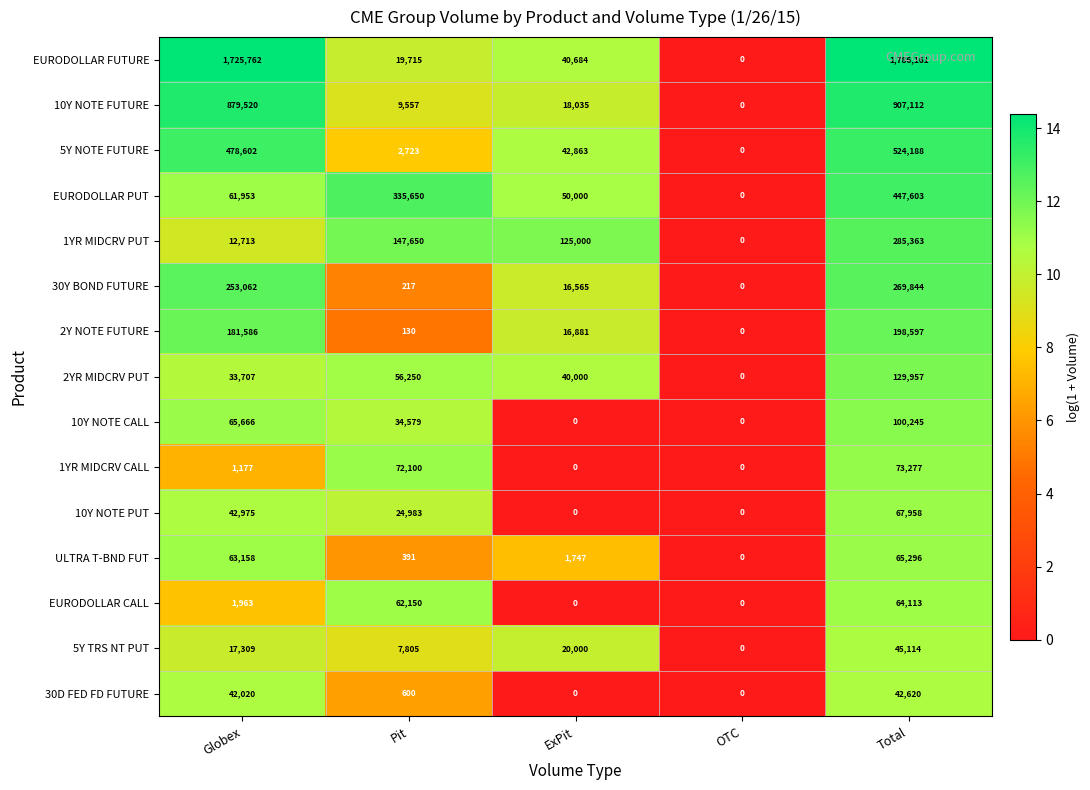

What is the average value of the 1YR MIDCRV PUT series?

114145